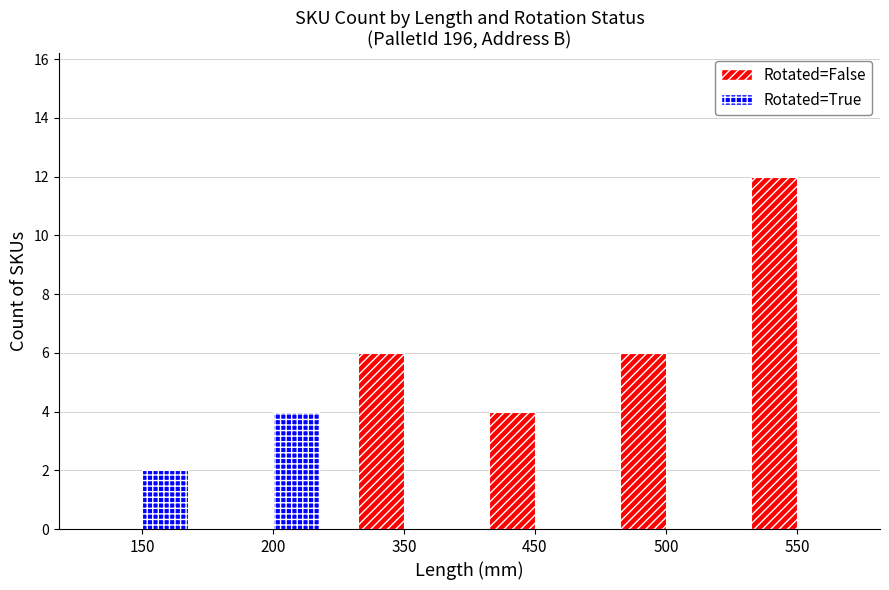

Which category has the highest value in the Rotated=False series?

550